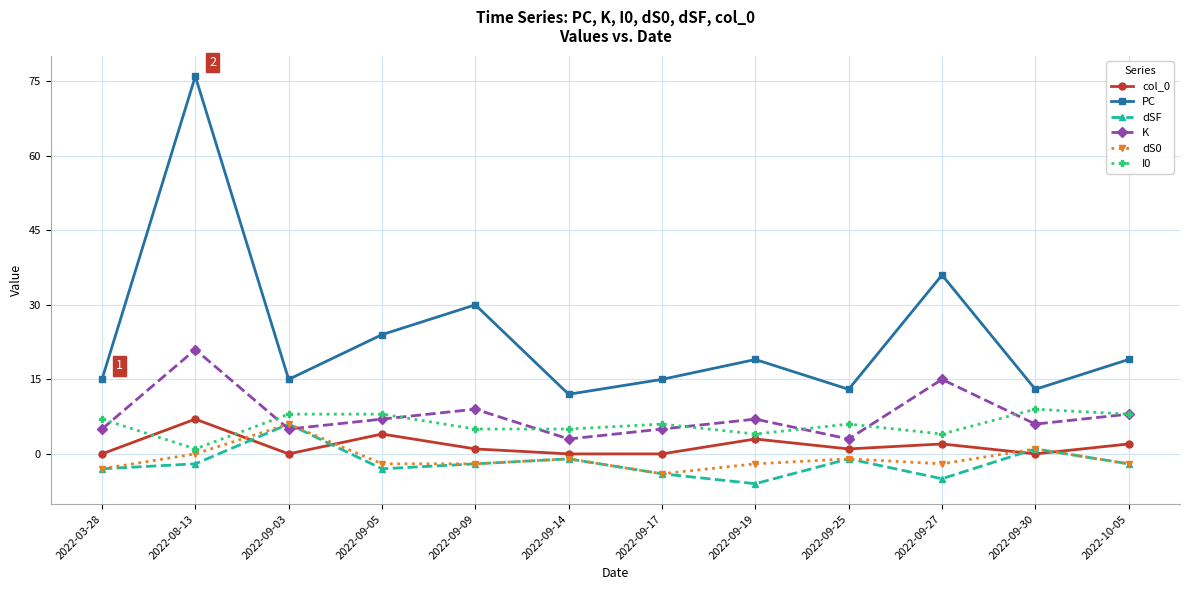

True or false: dS0 has more than 0 interior local peaks.

True